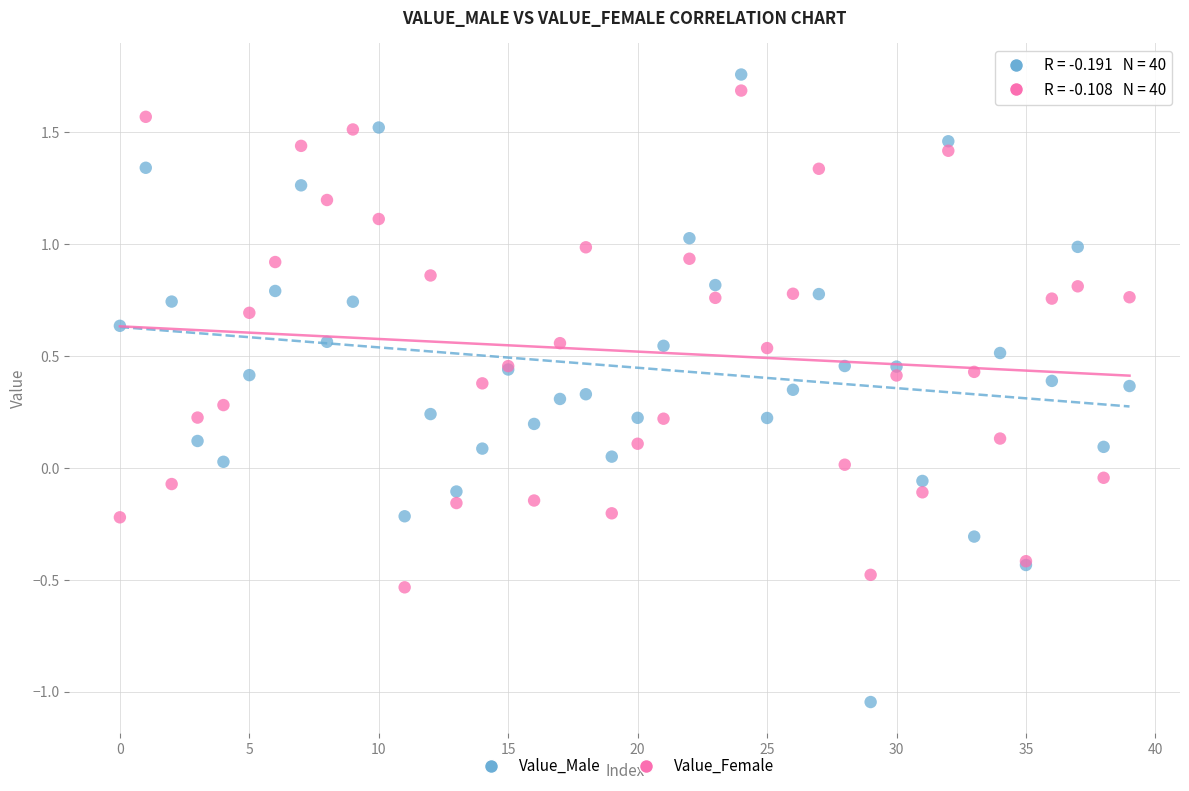

Which series has the widest spread of Y values?

Value_Male